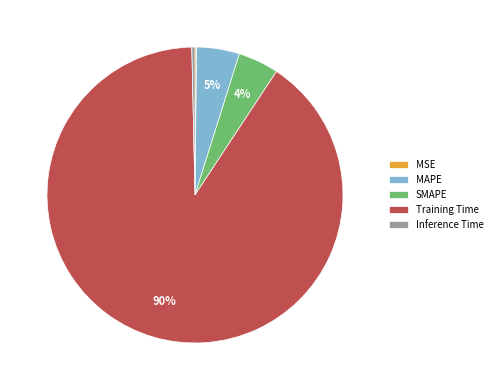

To the nearest percent, what is the difference between the SMAPE and Inference Time slice percentages?

4%